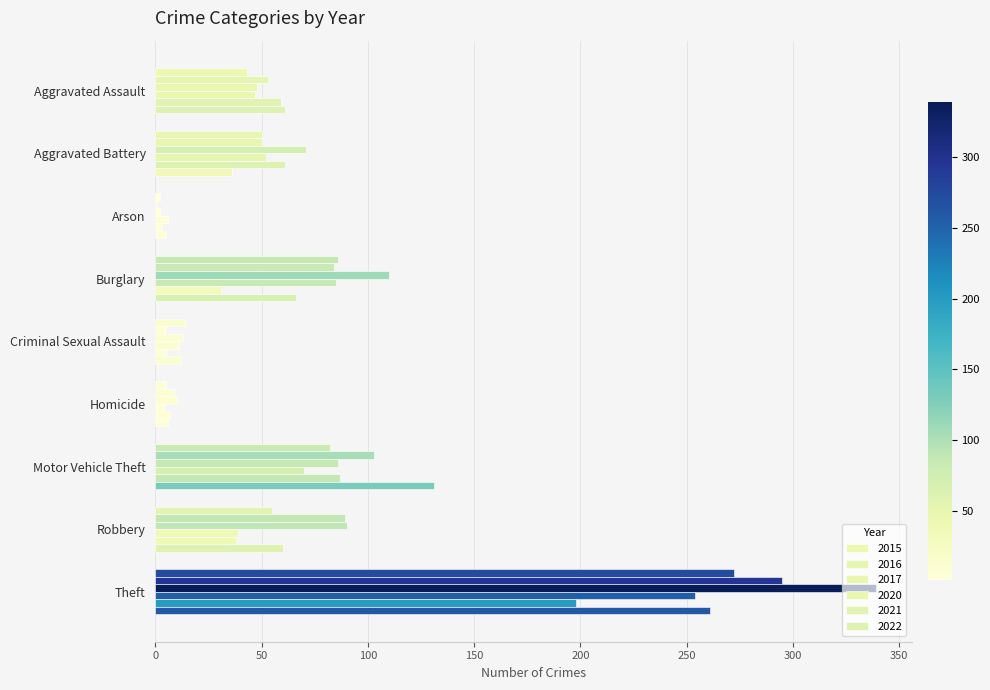

Count the number of data series in this chart.

6